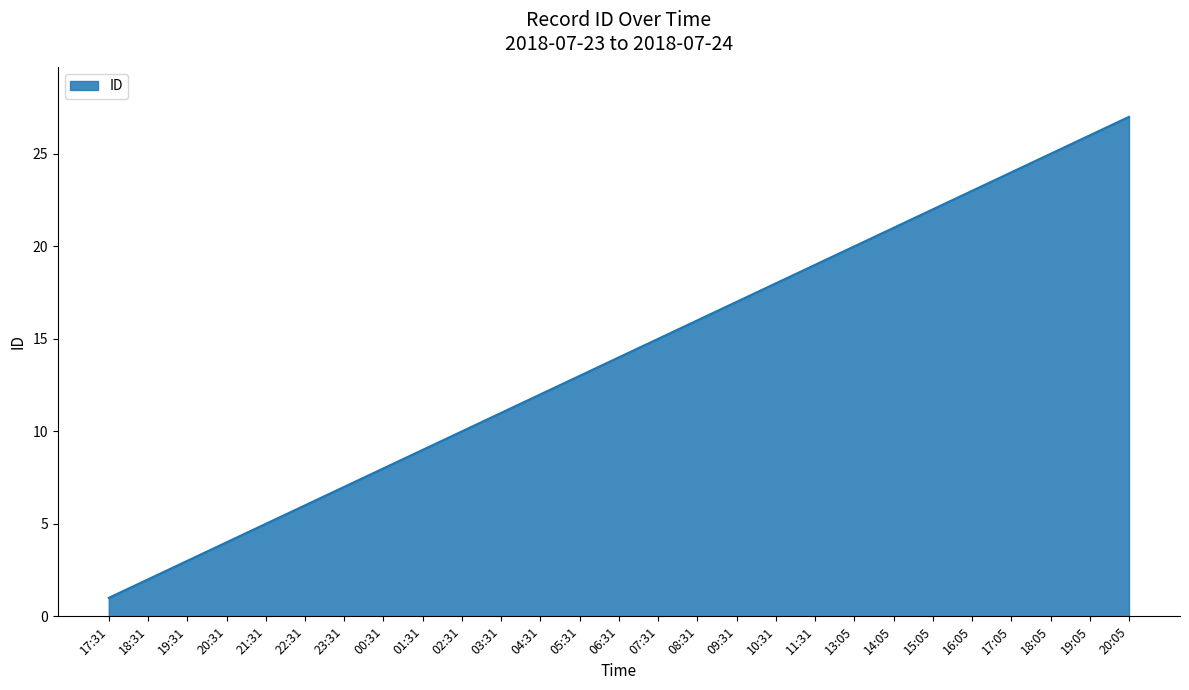

Approximately how many times larger is the value at 18:31 compared to 17:05?

0.1